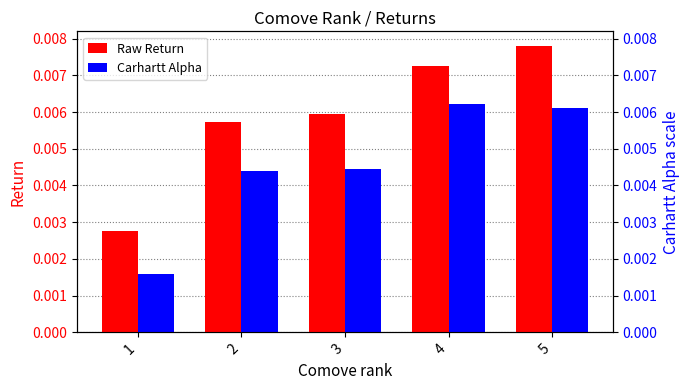

True or false: Raw Return has a value of 0.0 at 4.

True